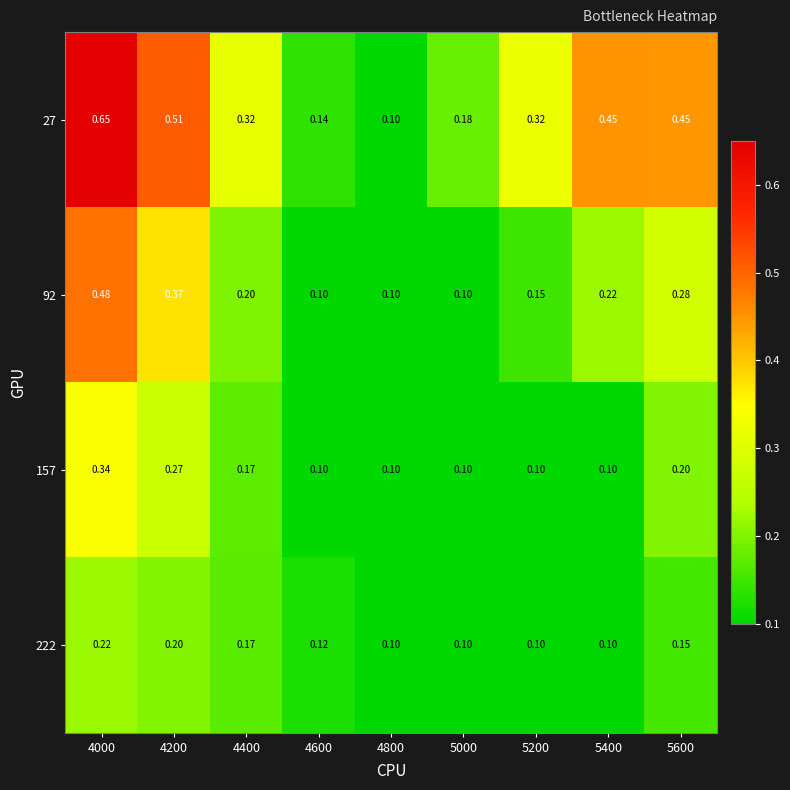

Is the value of 27 at 4400 greater than the value of 92 at 5200?

Yes